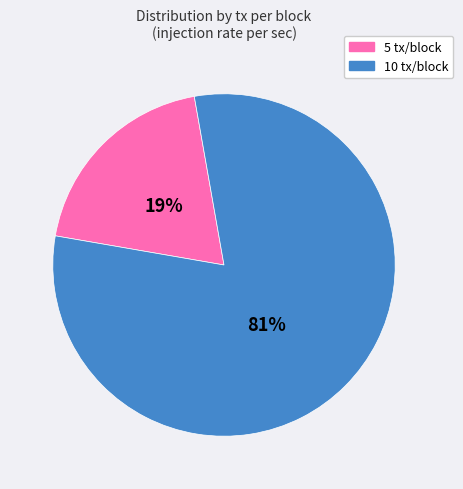

How many slices are in this pie chart?

2